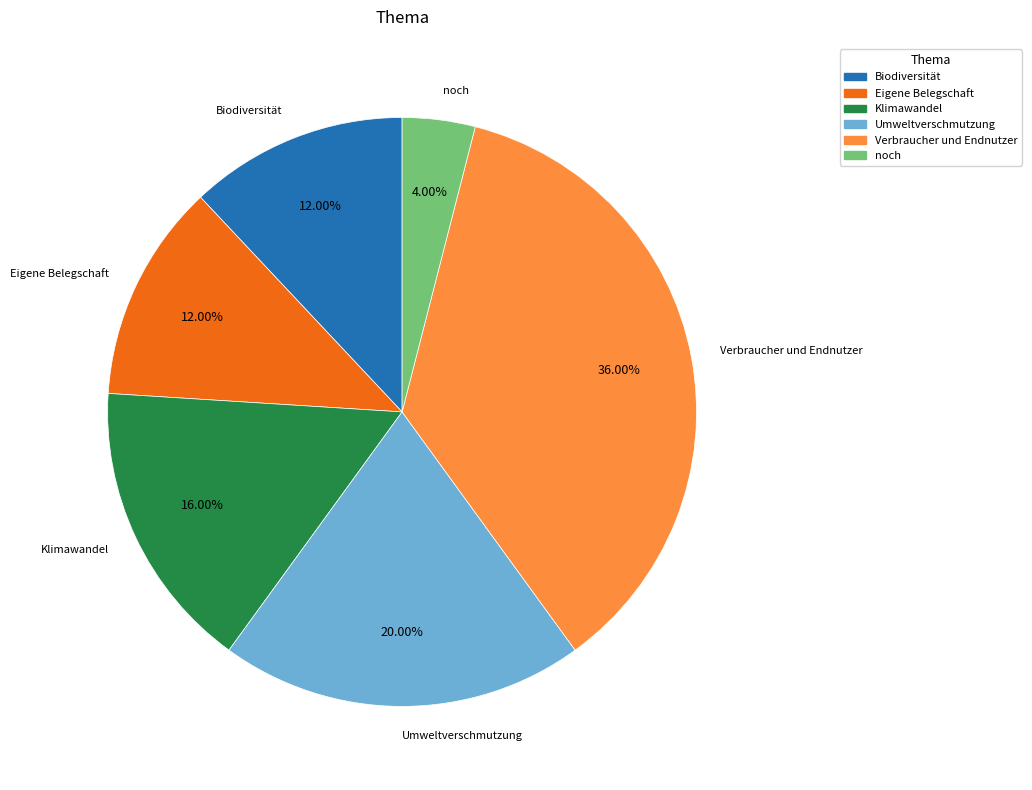

Which slice is the largest?

Verbraucher und Endnutzer